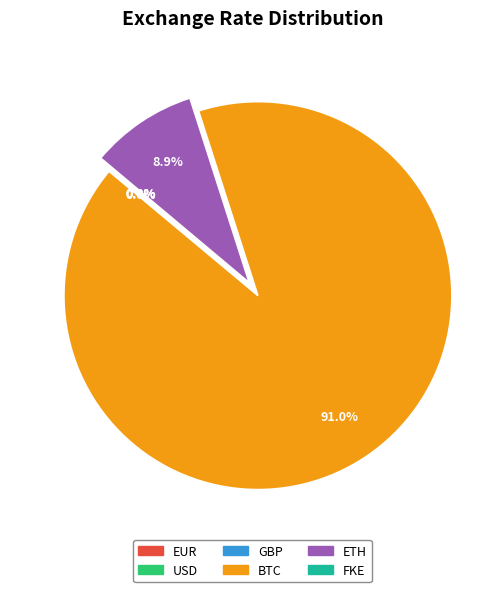

Which slice is the largest?

BTC